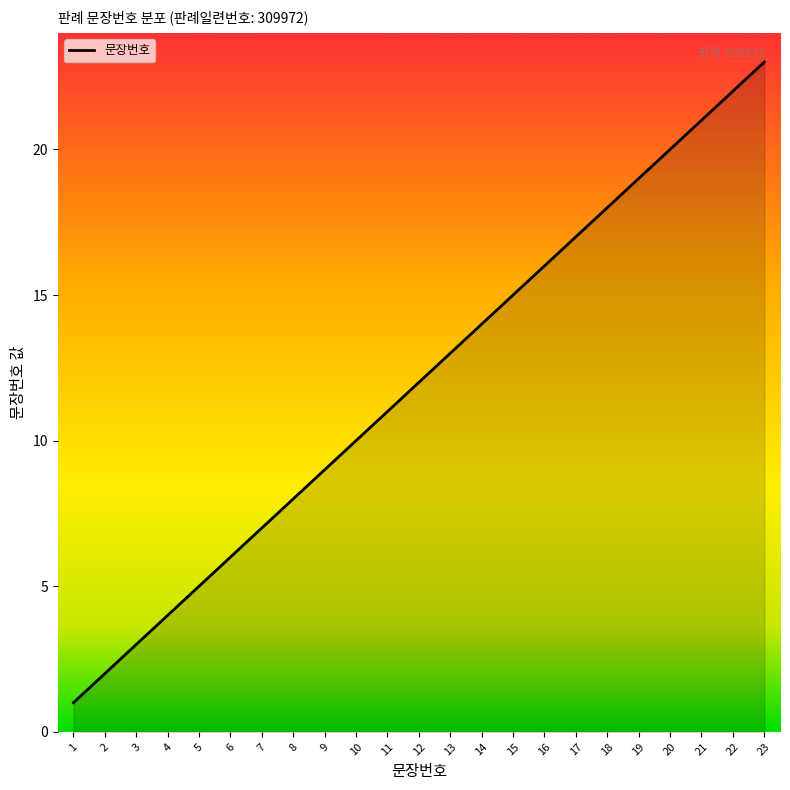

How many lines are shown in the chart?

1